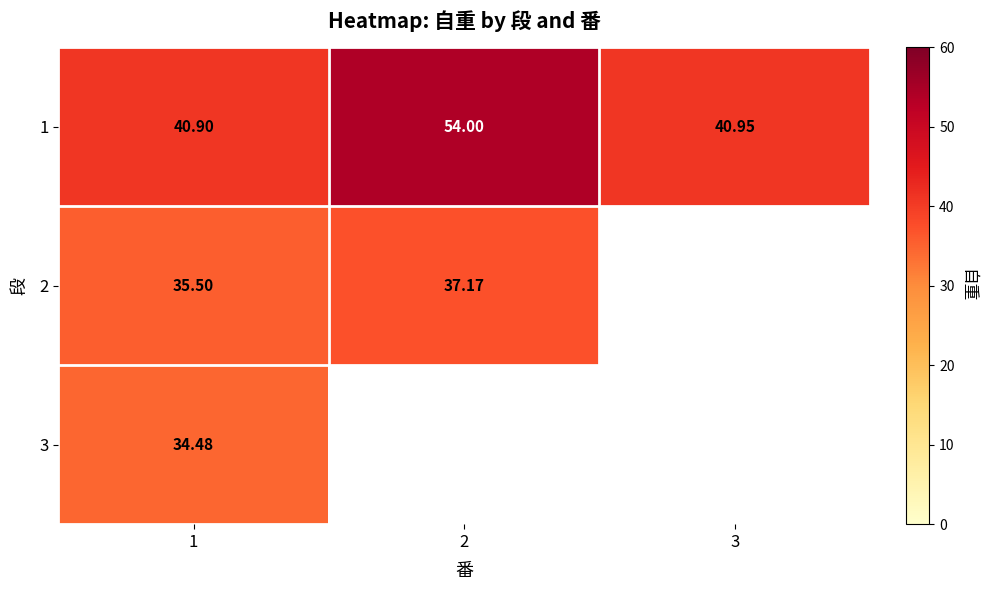

Which series has the widest spread of values?

1